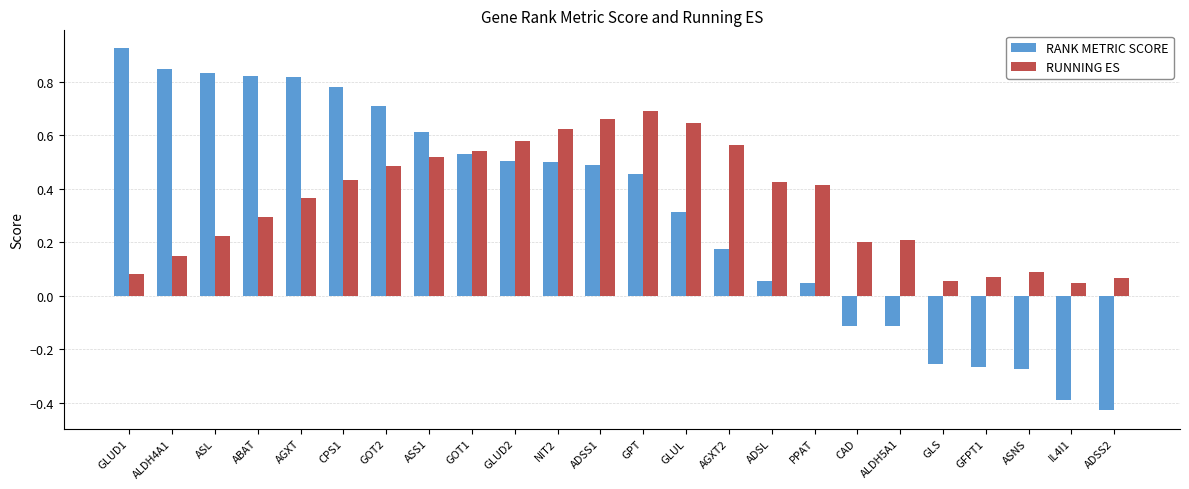

How many groups of bars are there?

24